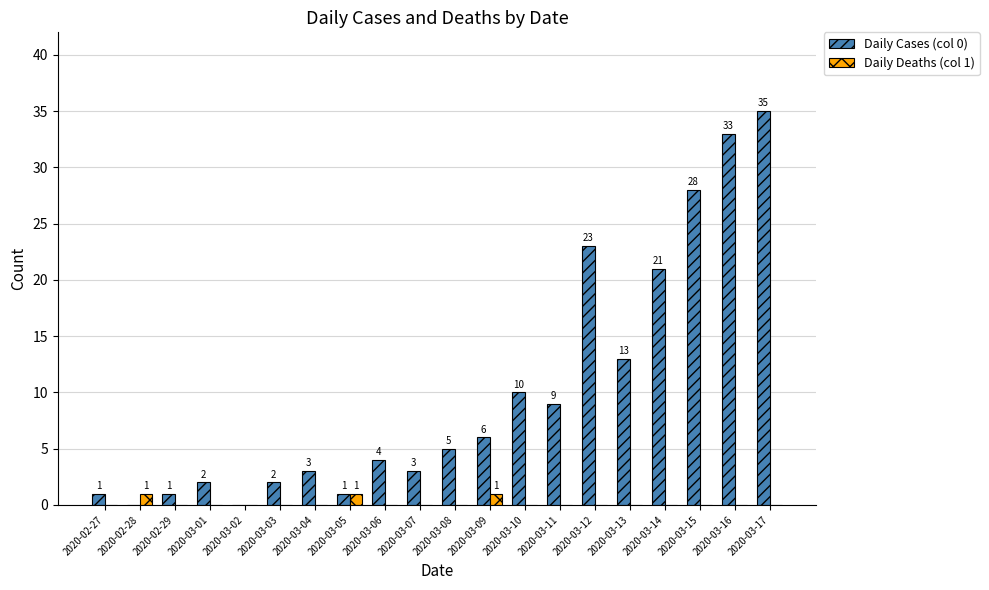

Reading right to left, extract all data points from this chart.

Daily Cases (col 0): 2020-03-17=35	2020-03-16=33	2020-03-15=28	2020-03-14=21	2020-03-13=13	2020-03-12=23	2020-03-11=9	2020-03-10=10	2020-03-09=6	2020-03-08=5	2020-03-07=3	2020-03-06=4	2020-03-05=1	2020-03-04=3	2020-03-03=2	2020-03-02=0	2020-03-01=2	2020-02-29=1	2020-02-28=0	2020-02-27=1
Daily Deaths (col 1): 2020-03-17=0	2020-03-16=0	2020-03-15=0	2020-03-14=0	2020-03-13=0	2020-03-12=0	2020-03-11=0	2020-03-10=0	2020-03-09=1	2020-03-08=0	2020-03-07=0	2020-03-06=0	2020-03-05=1	2020-03-04=0	2020-03-03=0	2020-03-02=0	2020-03-01=0	2020-02-29=0	2020-02-28=1	2020-02-27=0